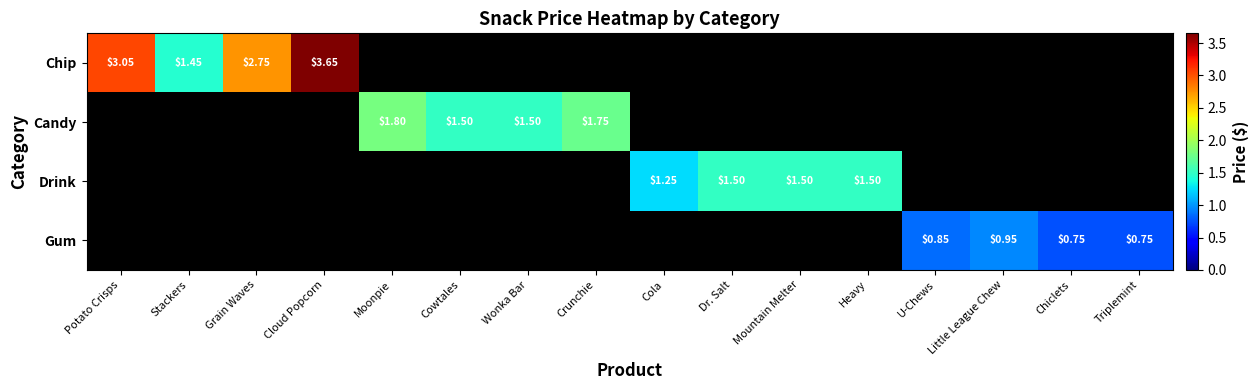

What is the maximum value for Gum?

0.9